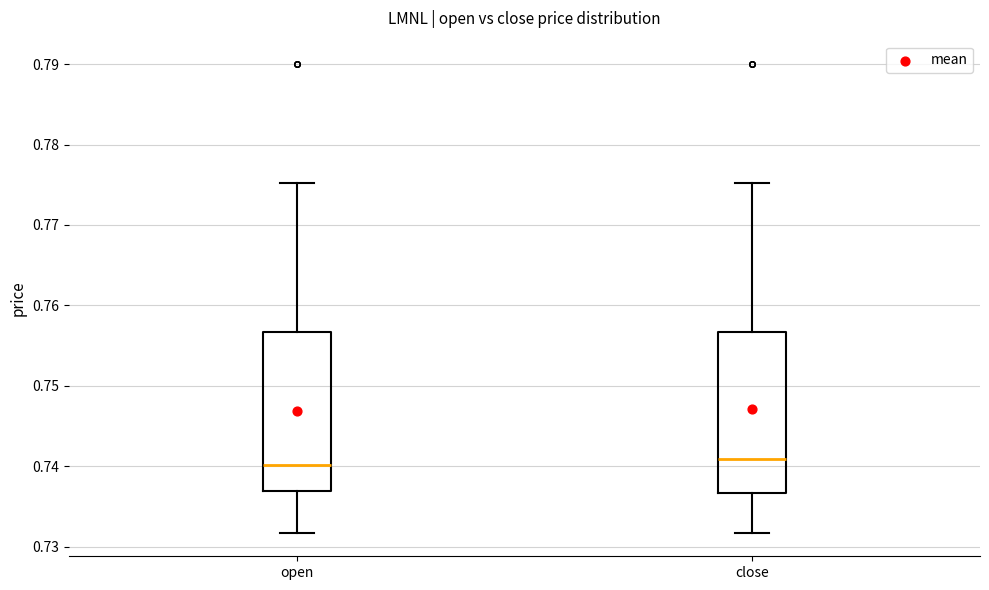

Where does the median line of the box for open sit on the y-axis? The values are not printed on the chart, so give them approximately, as read against the axis.

0.740